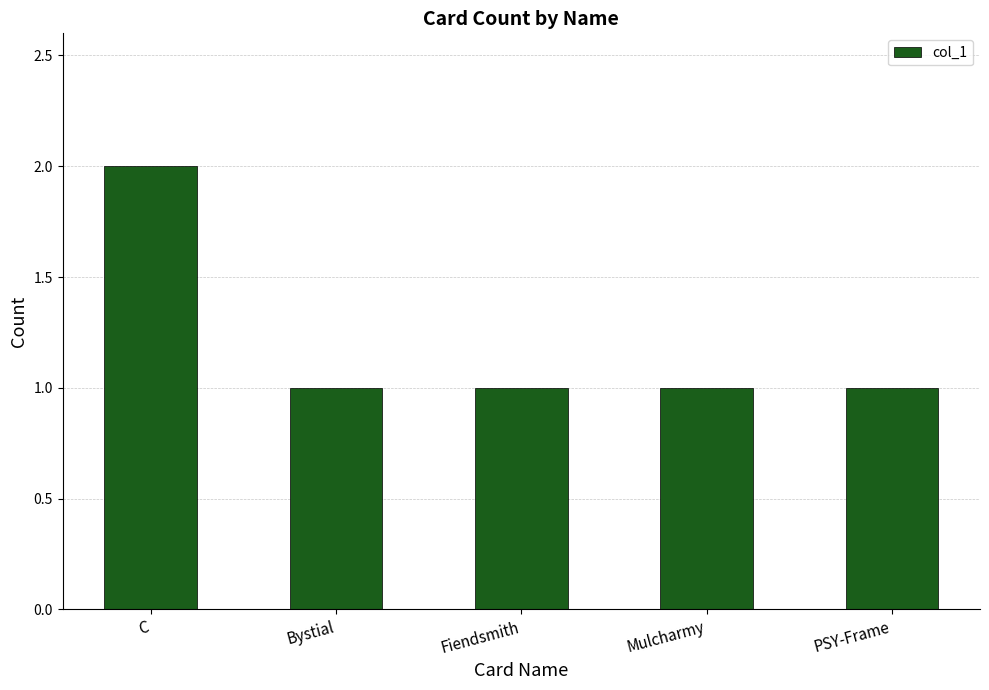

What position from the left is Mulcharmy?

4